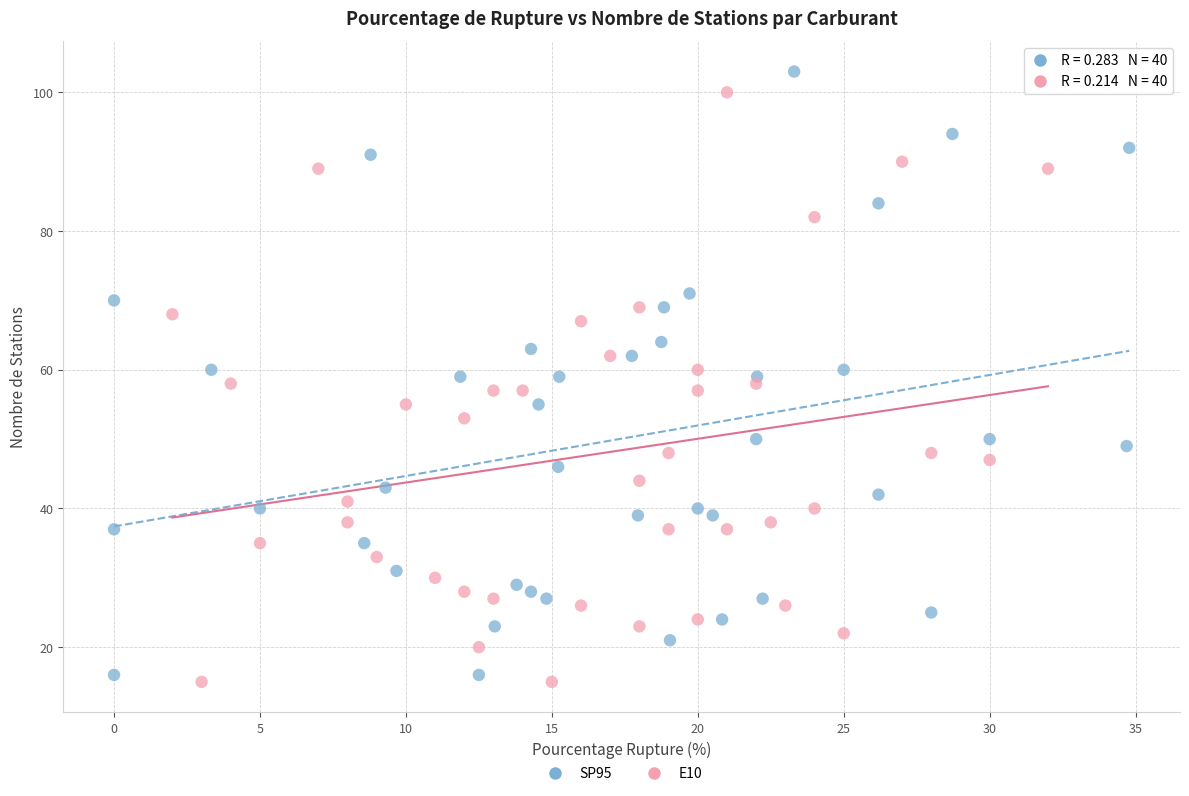

What are all the series names shown in the legend?

SP95, E10